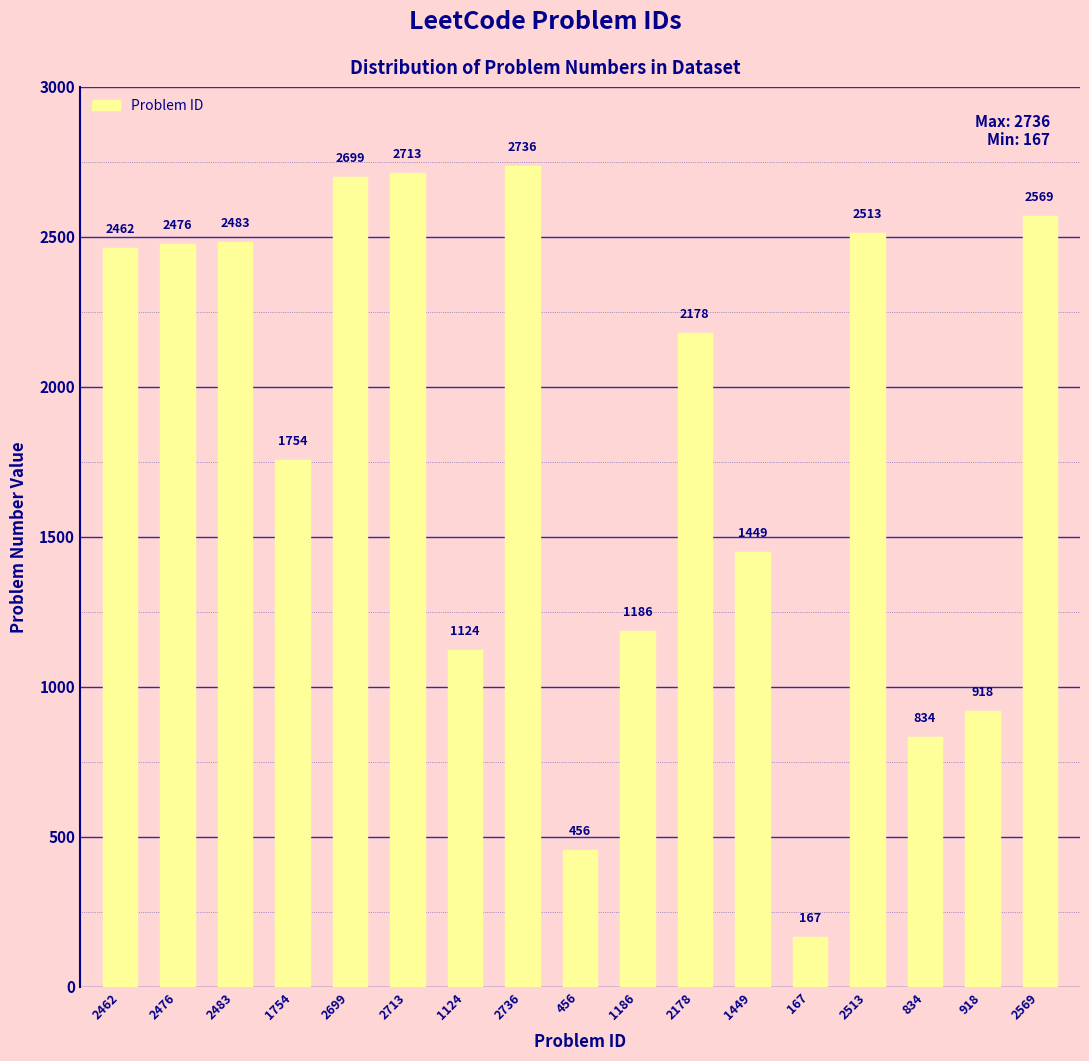

What is the label of the 14th bar from the left?

2513